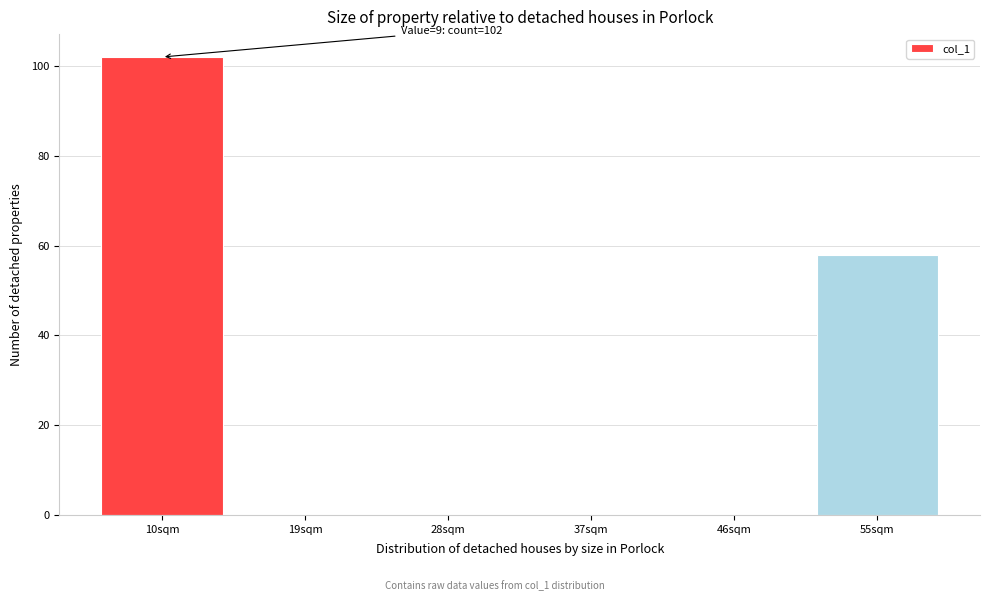

Which range on the x-axis has the tallest bar?

5.5 to 14.5